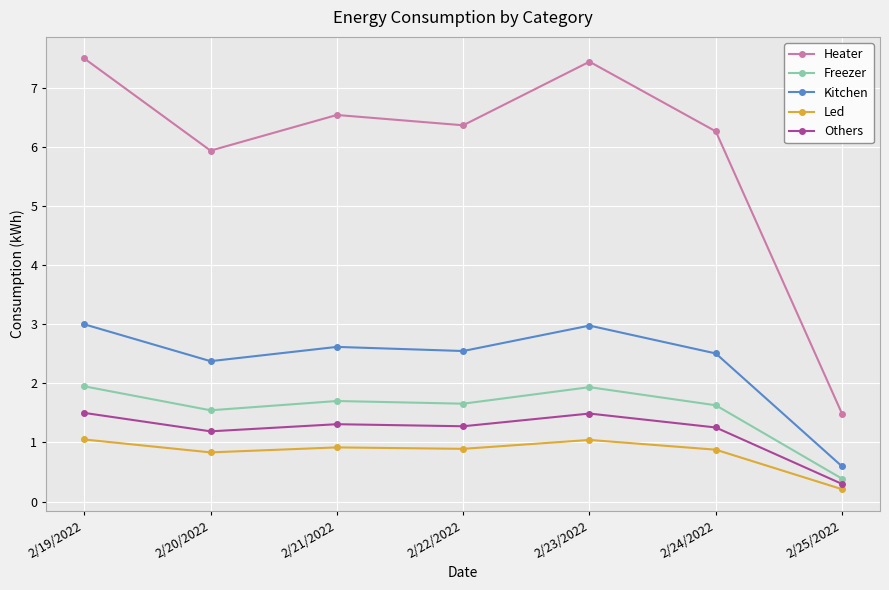

True or false: Kitchen and Heater cross at least once.

False